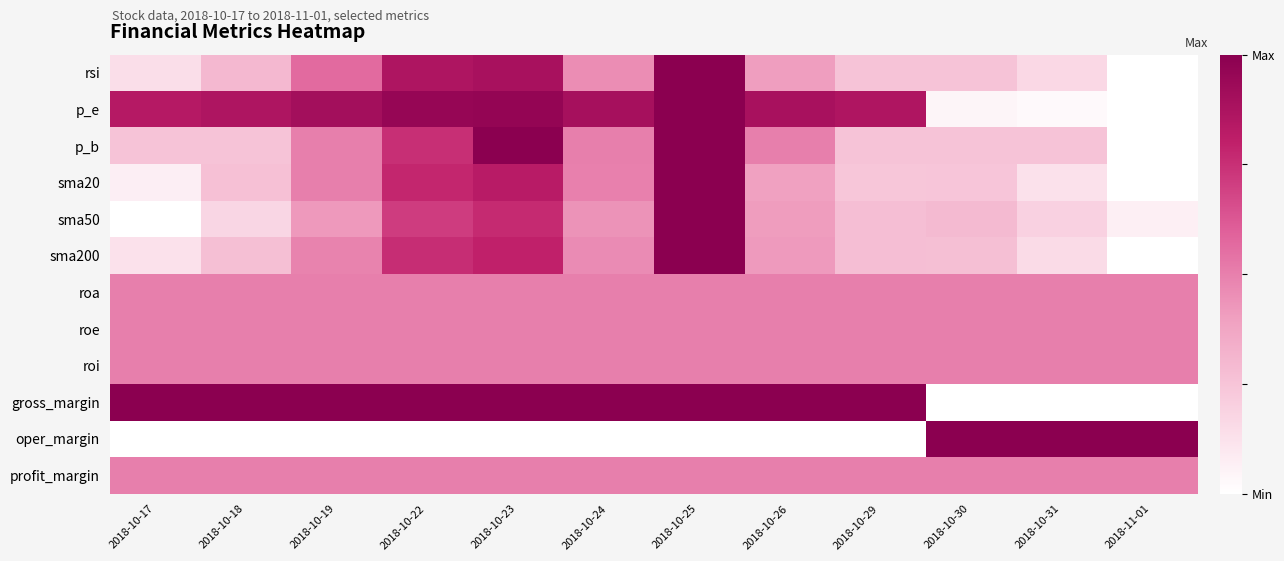

What is the difference between the highest and lowest values at 2018-10-29?

1.0